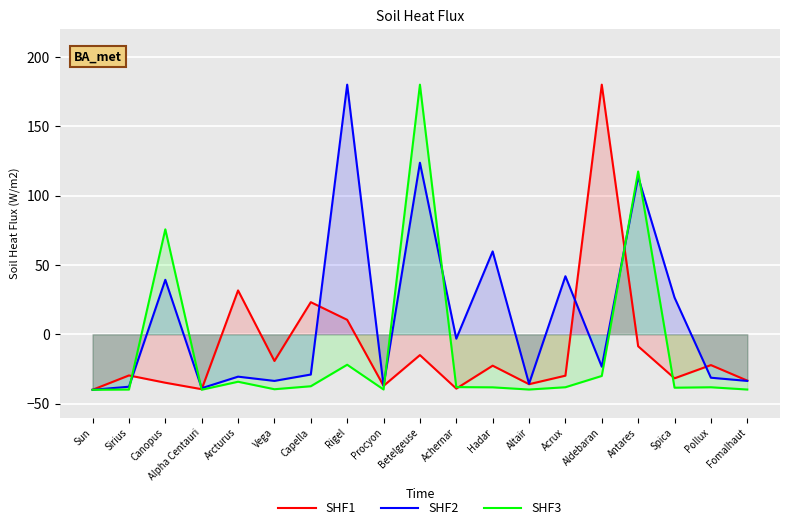

What is the average value of the SHF2 series?

11.1